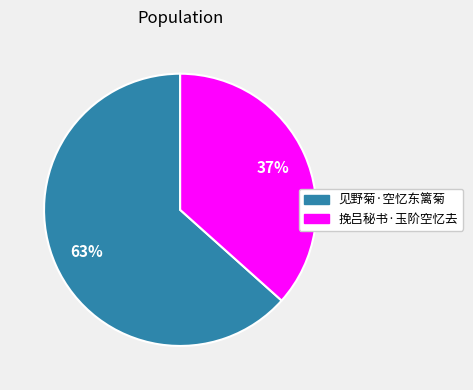

Which slice is the largest?

见野菊·空忆东篱菊